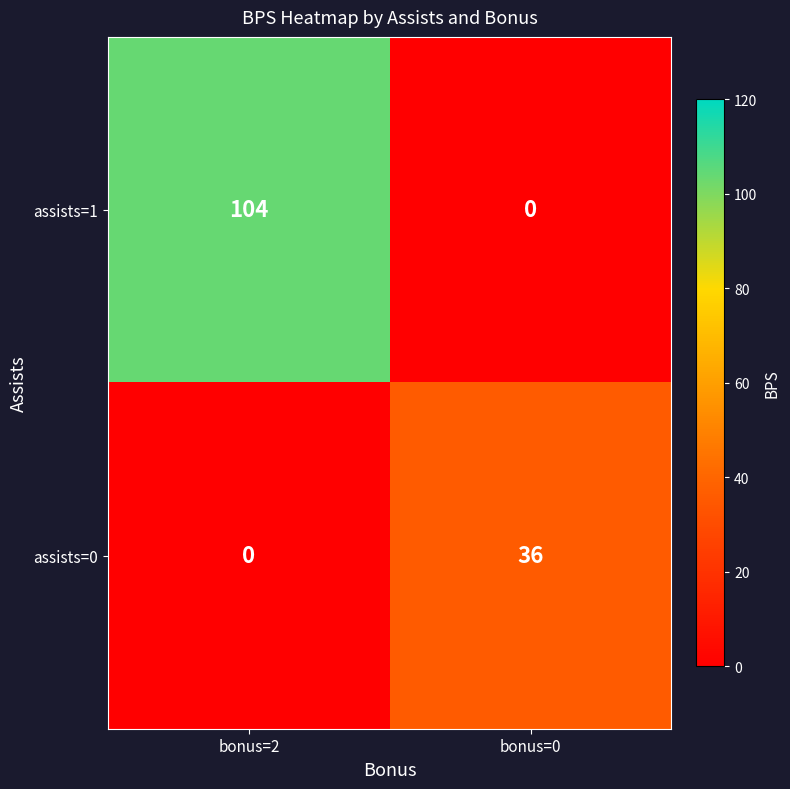

At which label is assists=0 closest to 18?

bonus=2